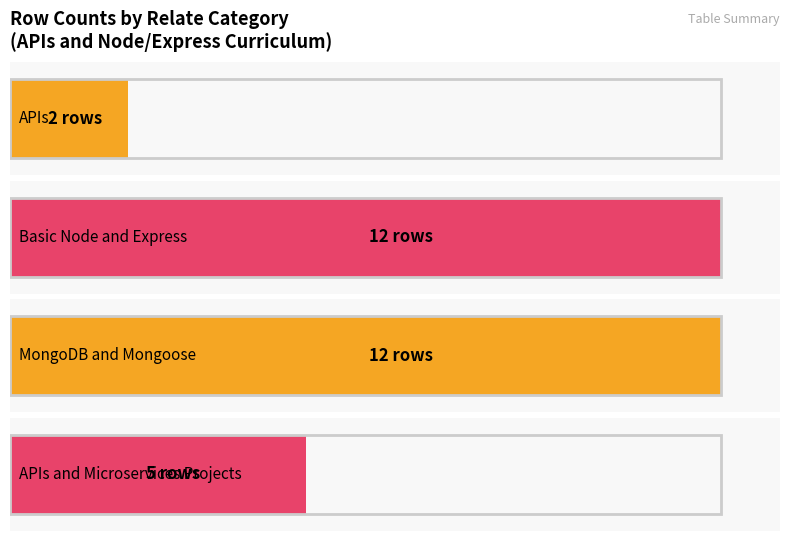

What is the difference between the maximum and minimum values?

10